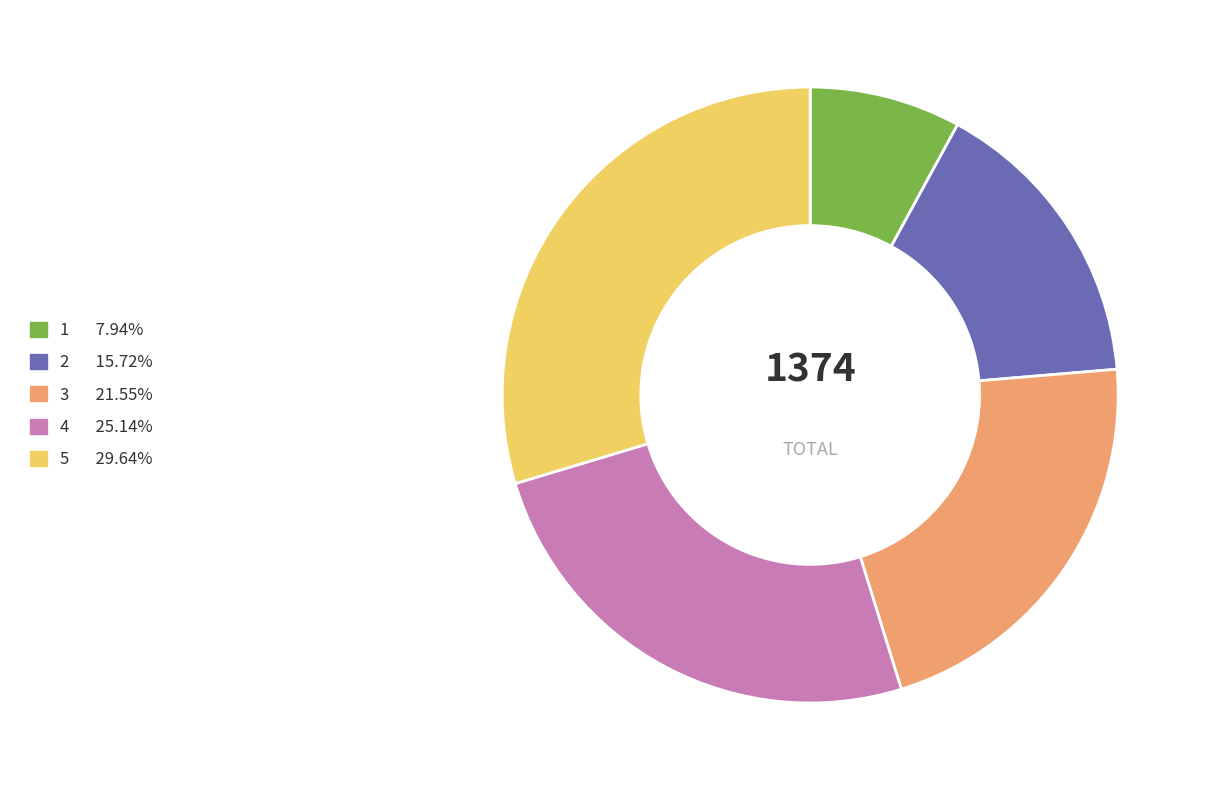

Which slice is the largest?

5